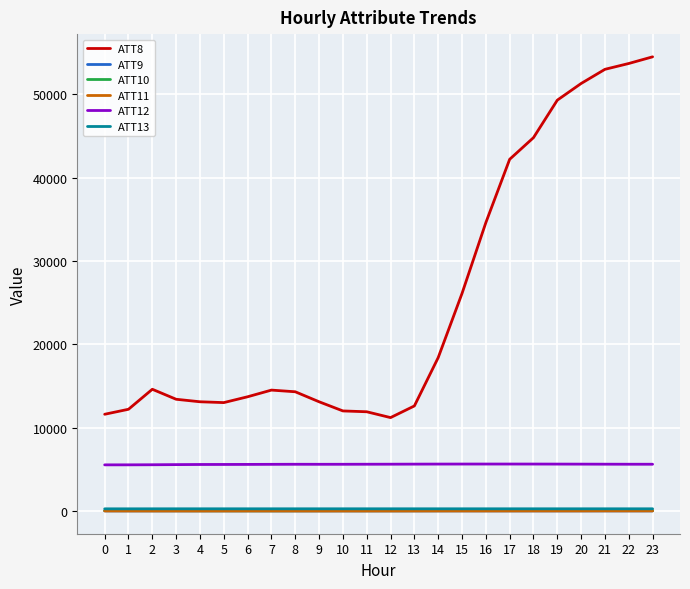

What is the difference between the highest and lowest values at 22?

53701.0